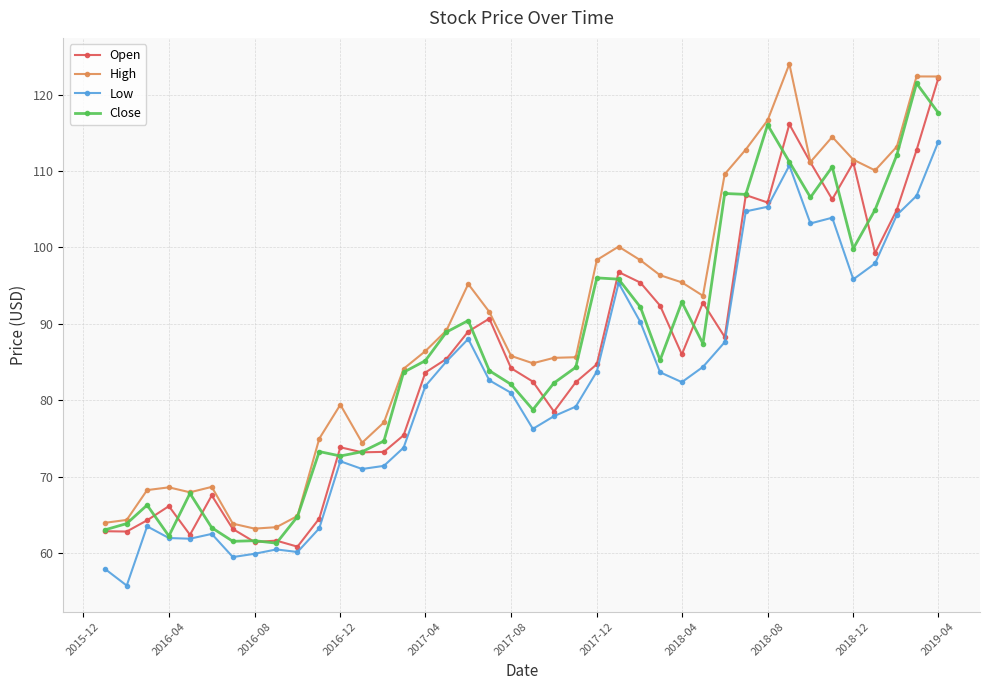

What is the value of the Low point at the 15th from the left?

73.8